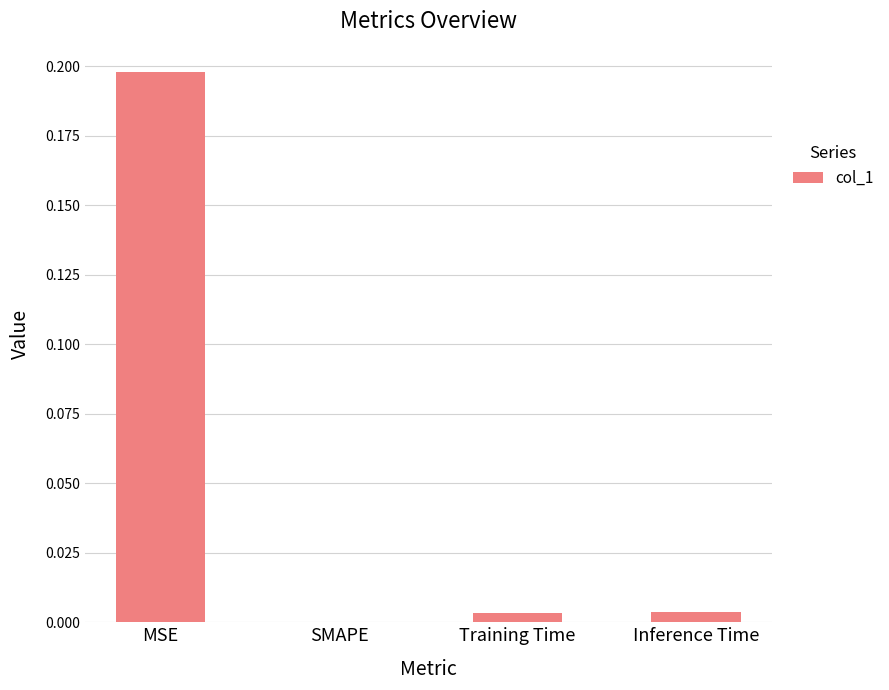

How many data points are above 0?

3